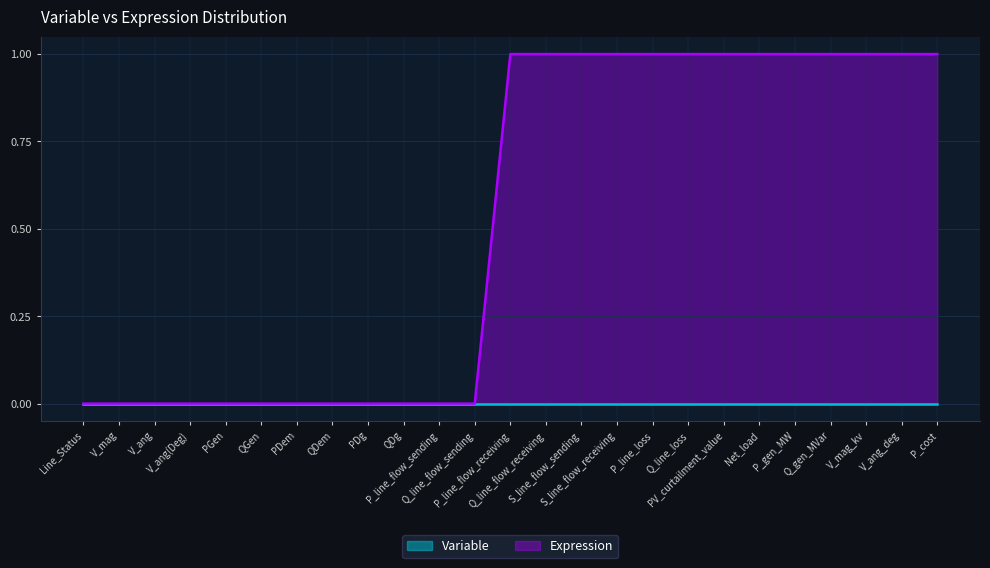

What are all the series names shown in the legend?

Variable, Expression